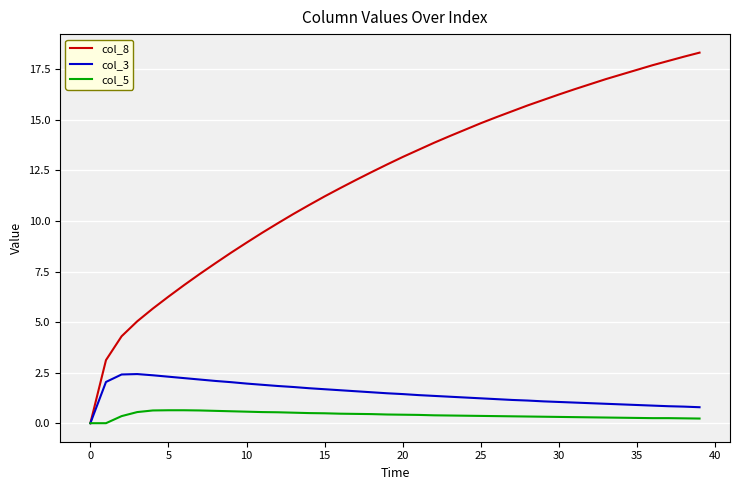

What is the greatest value displayed?

18.3